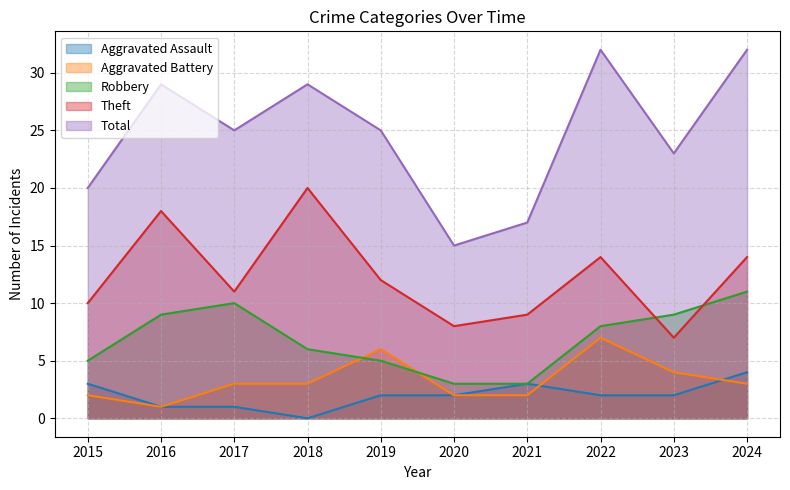

The value of Aggravated Battery at 2017 is 1. True or false?

False